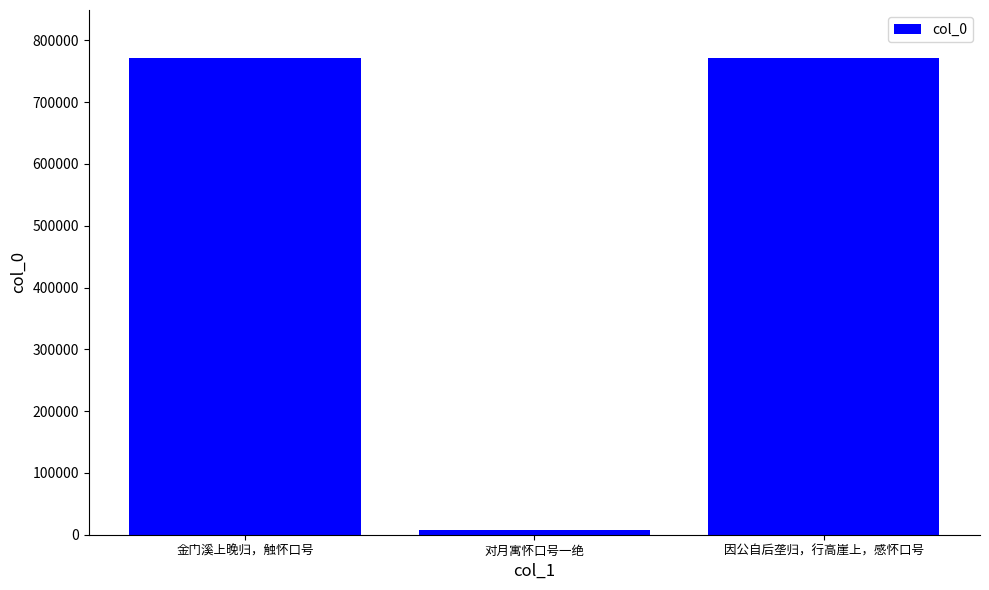

How many distinct data groups are displayed?

1